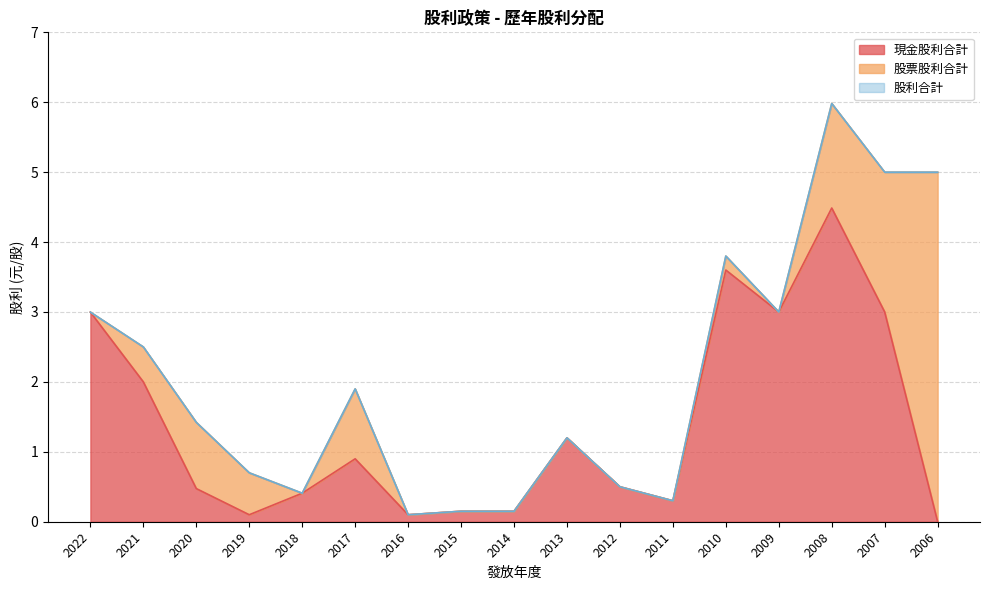

At how many categories does at least one series exceed 4?

3